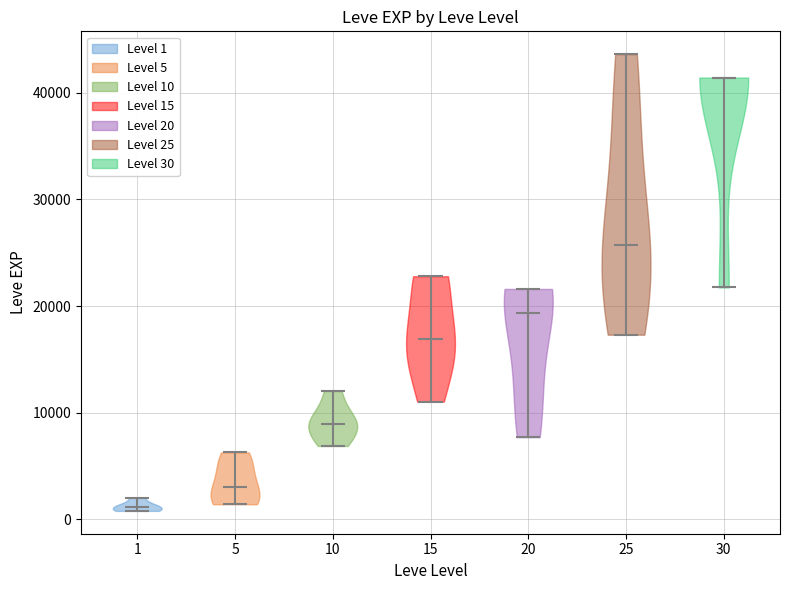

What is the highest point the violin at x = 10 reaches on the y-axis? The values are not printed on the chart, so give them approximately, as read against the axis.

12000